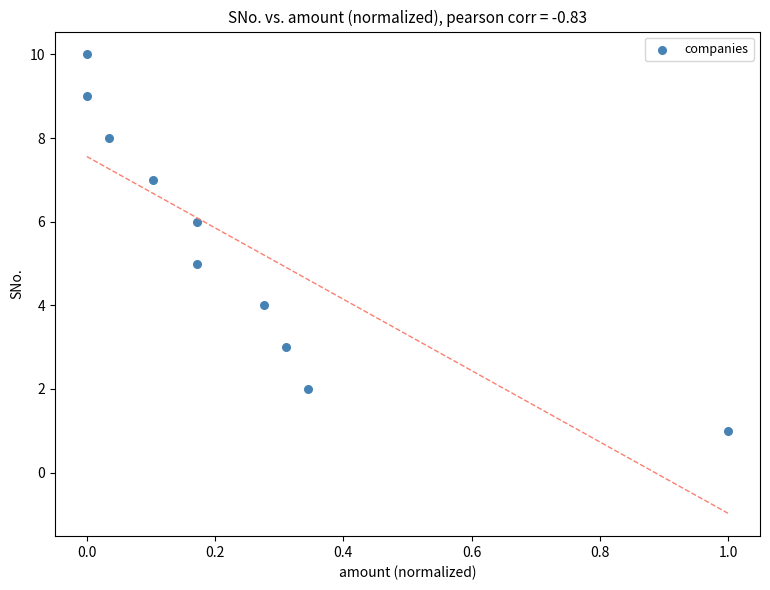

What is the average Y value?

6